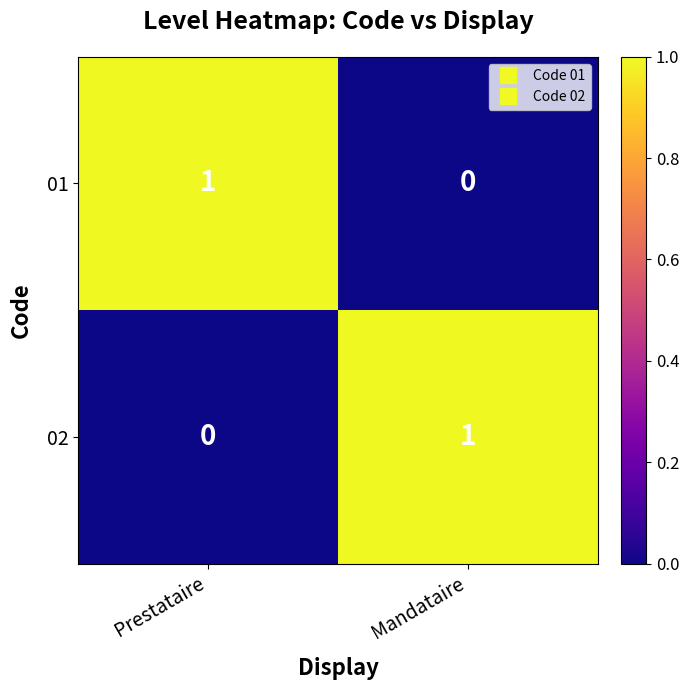

At which label is 02 closest to 0?

Prestataire